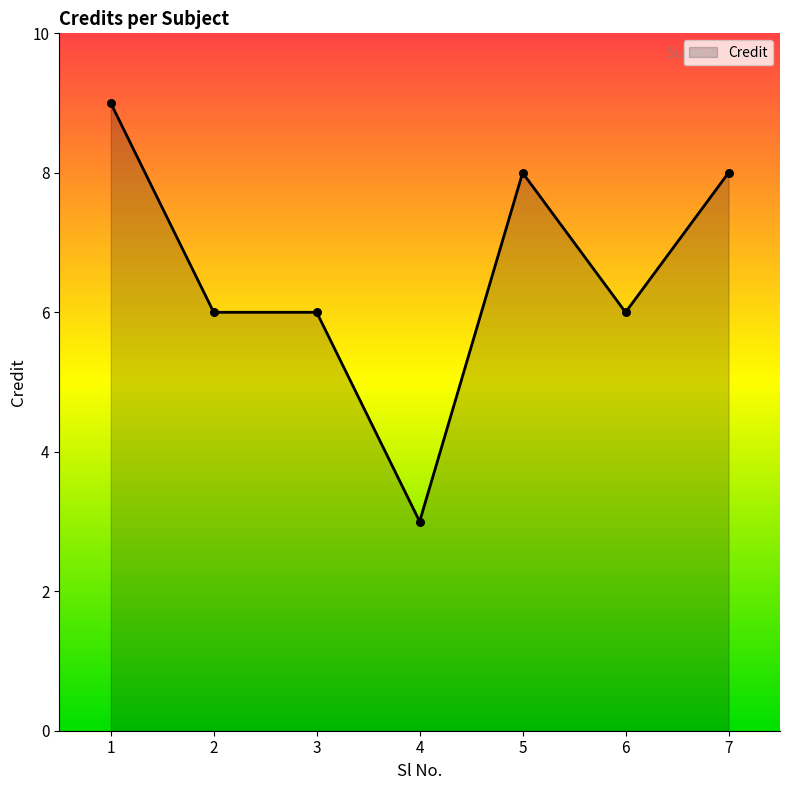

What is the change in value from 1 to 3?

-3